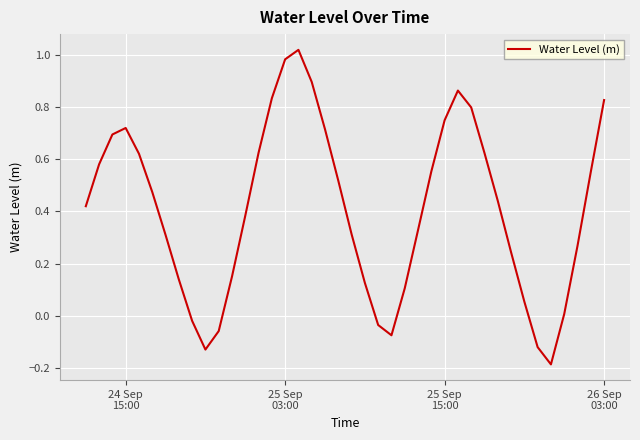

What is the difference between the maximum and minimum values?

1.2